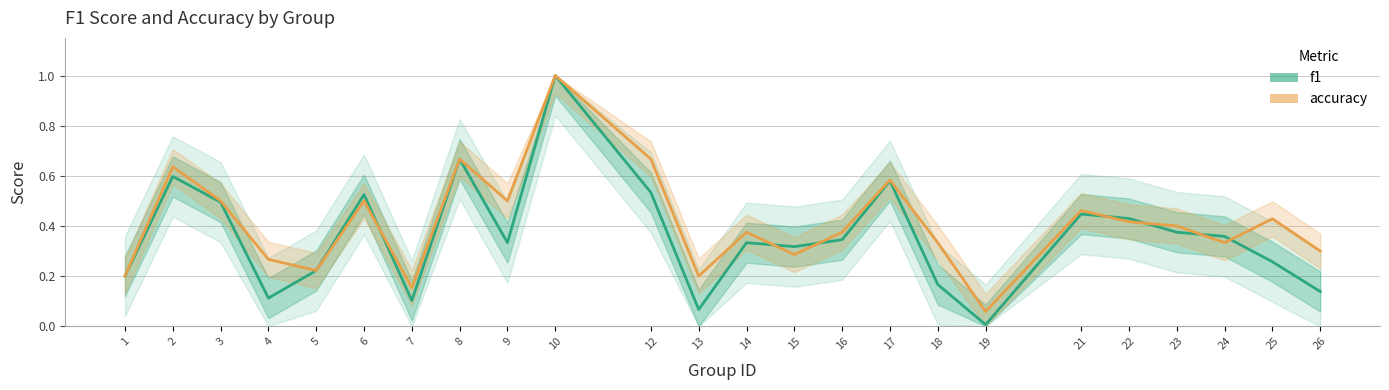

Which category has the lowest value in the f1 series?

19